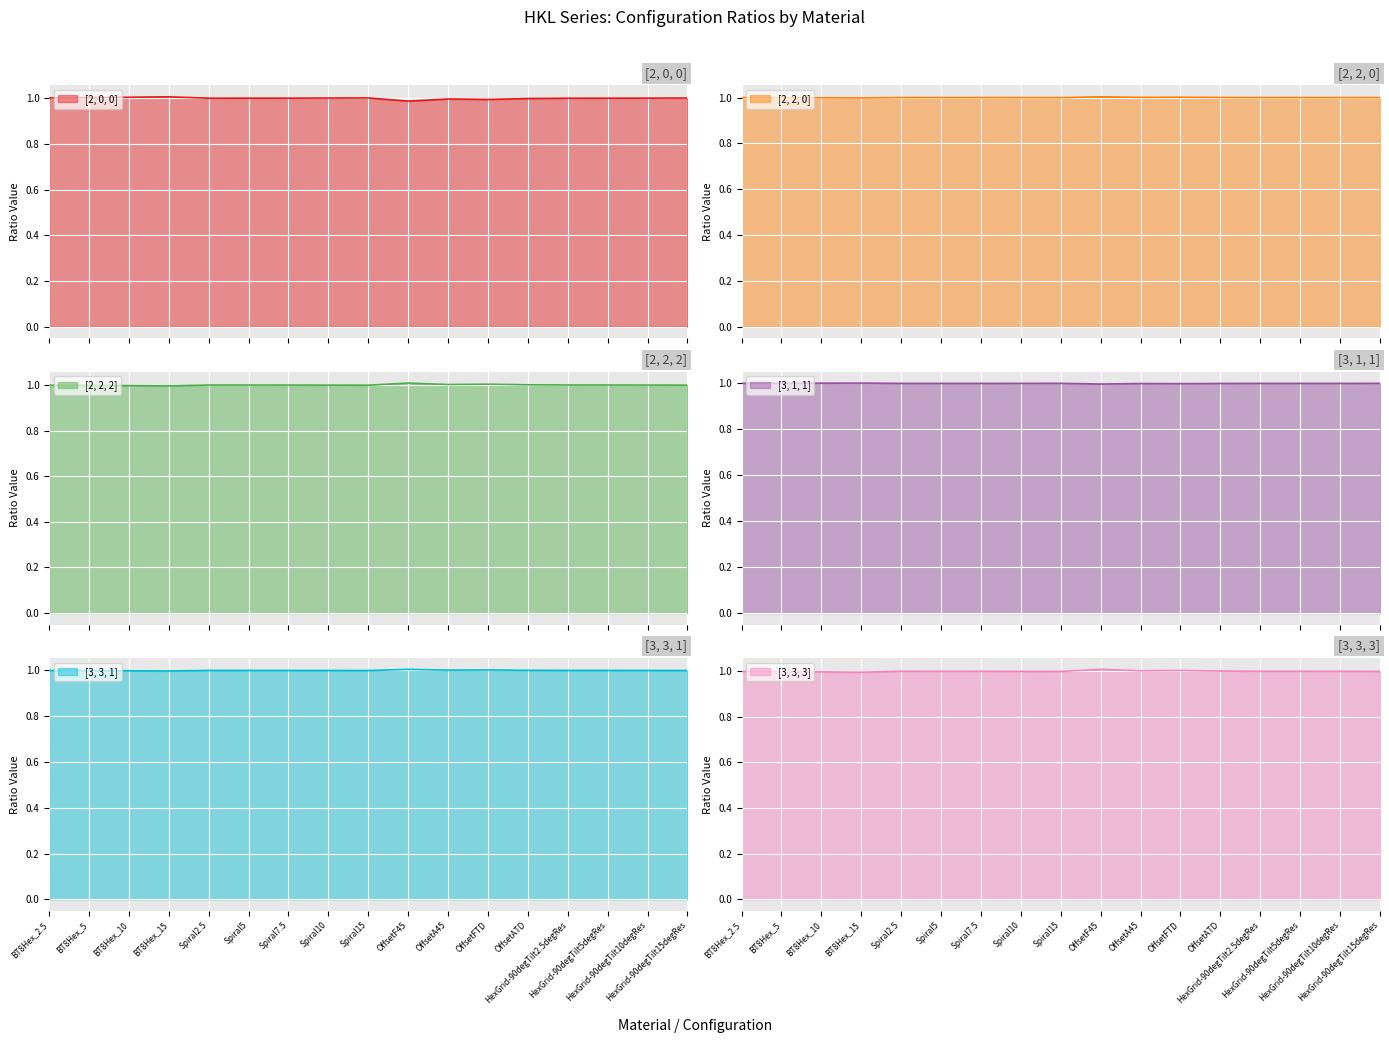

The value of [2, 2, 2] at OffsetATD is 0.7. True or false?

False